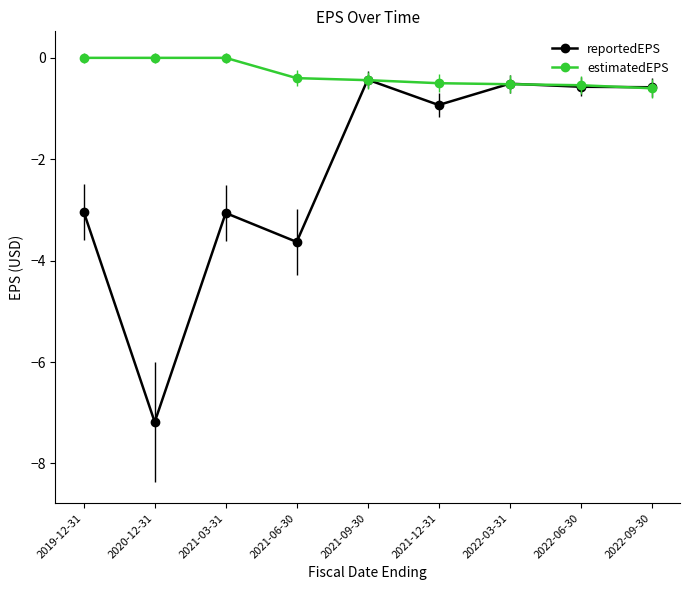

After their last crossing, which series has the higher values: estimatedEPS or reportedEPS?

reportedEPS